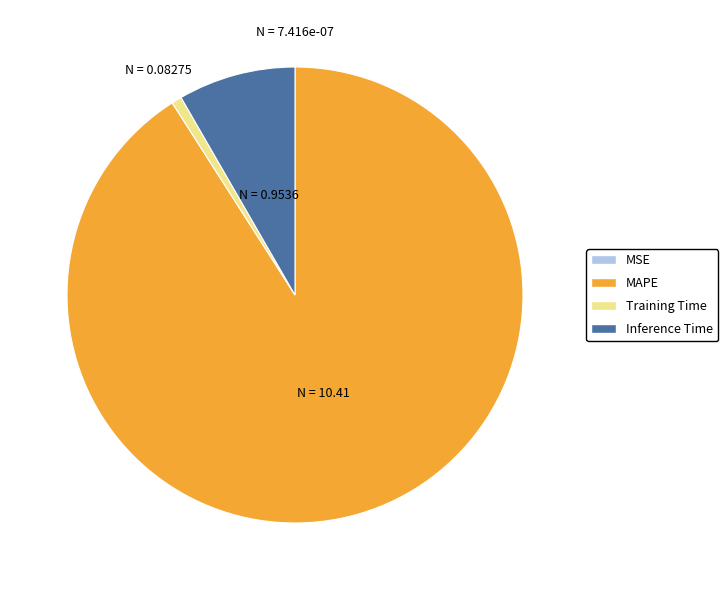

Is there a majority slice in this chart?

Yes